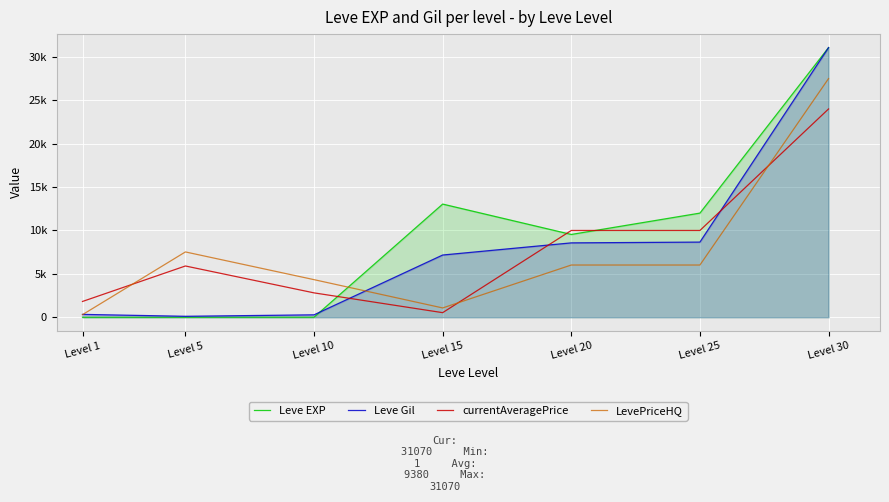

List the series in order of their peak value, lowest first.

currentAveragePrice, LevePriceHQ, Leve EXP, Leve Gil